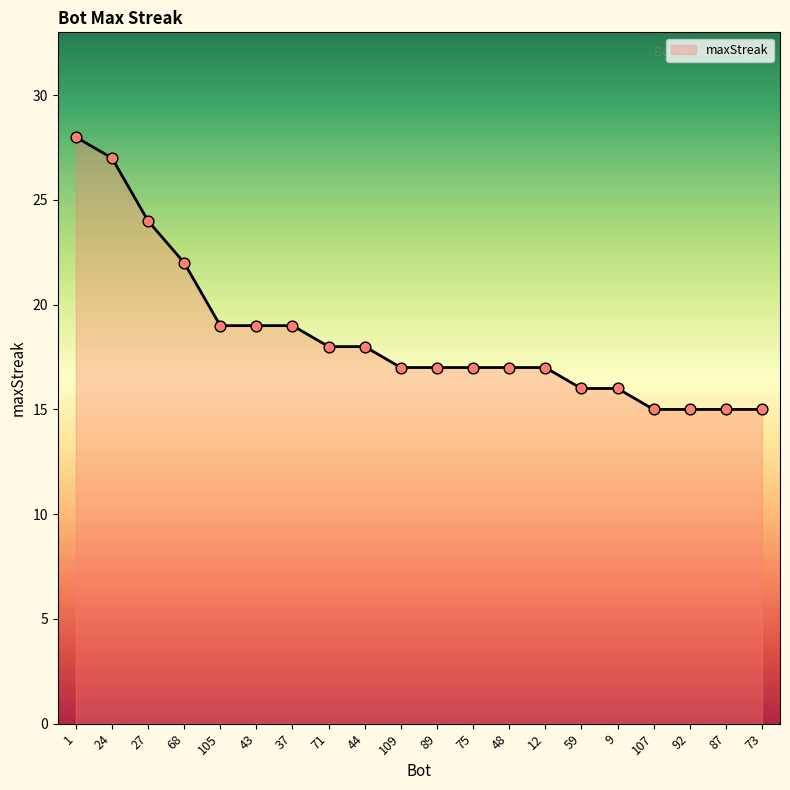

Approximately how many times larger is the value at 87 compared to 89?

0.9